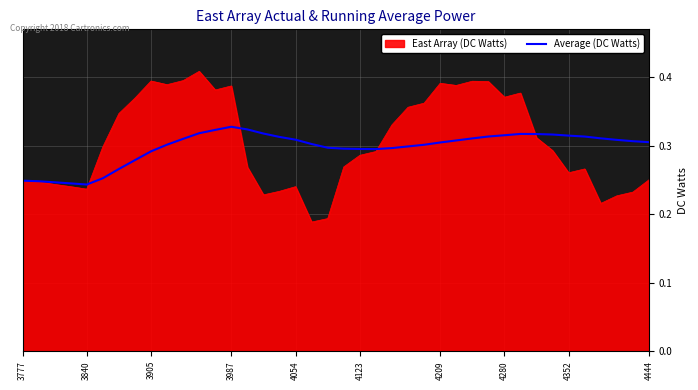

List the series in order of their peak value, lowest first.

Average (DC Watts), East Array (DC Watts)